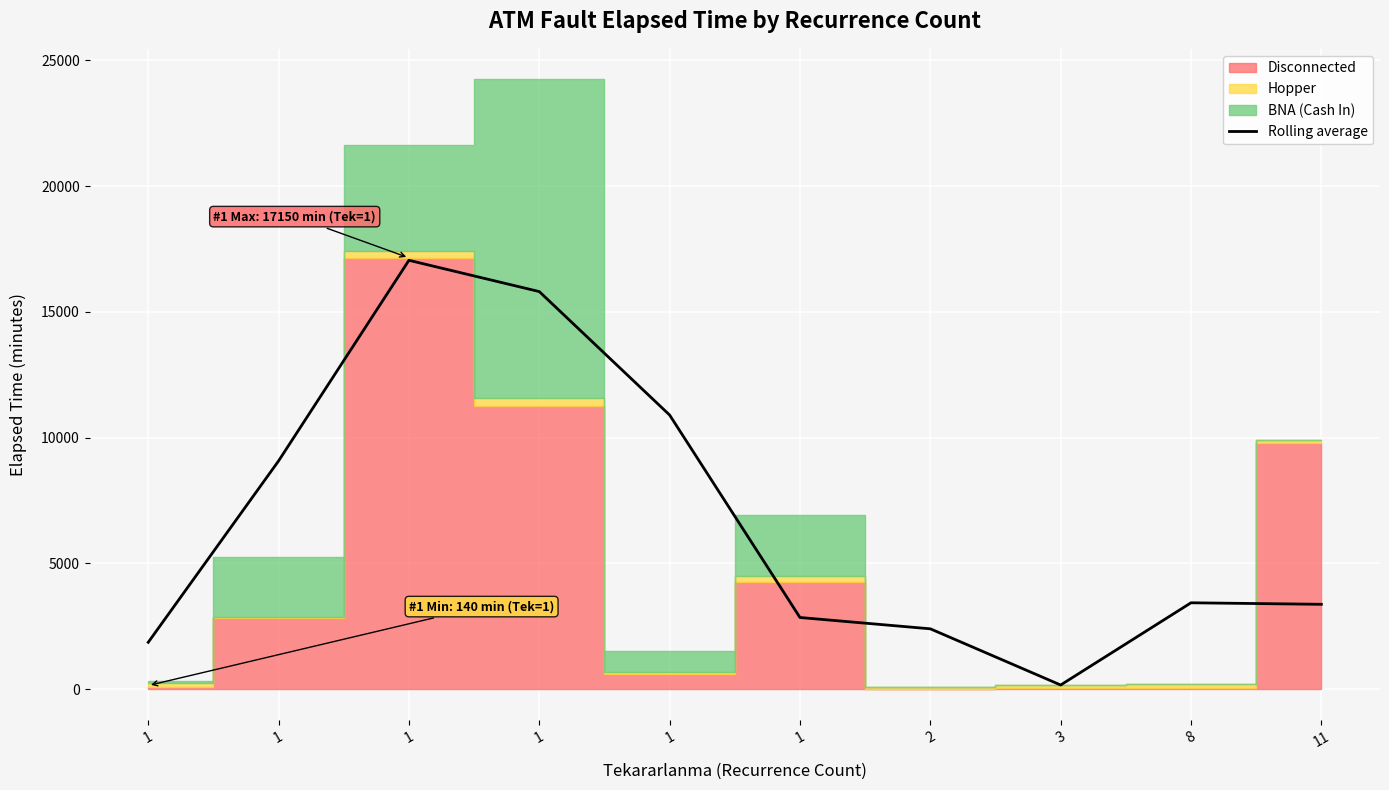

Where is the first local maximum?

1